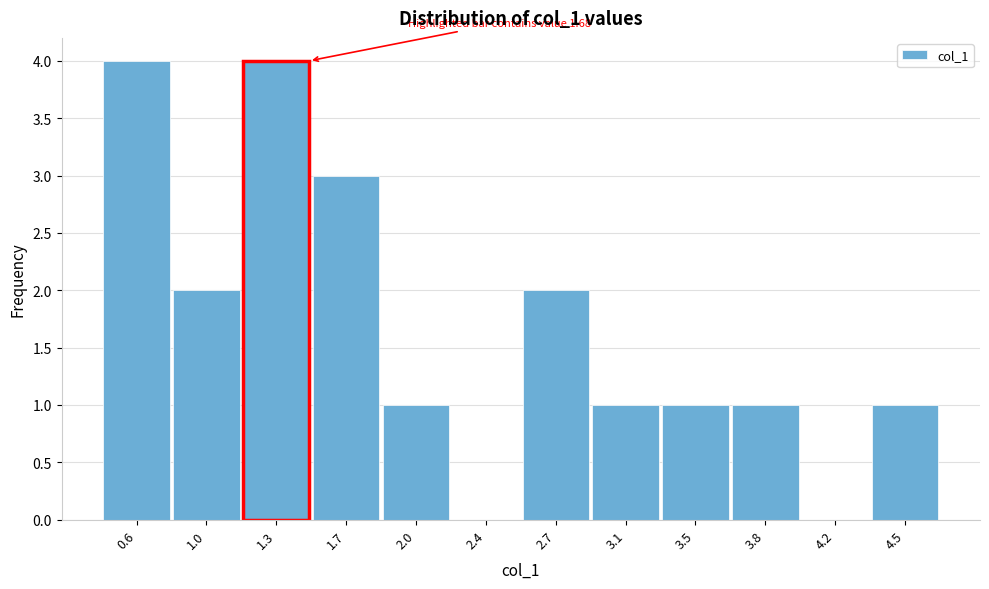

Reading left to right, extract all data points from this chart.

0.6=4	1.0=2	1.3=4	1.7=3	2.0=1	2.4=0	2.7=2	3.1=1	3.5=1	3.8=1	4.2=0	4.5=1